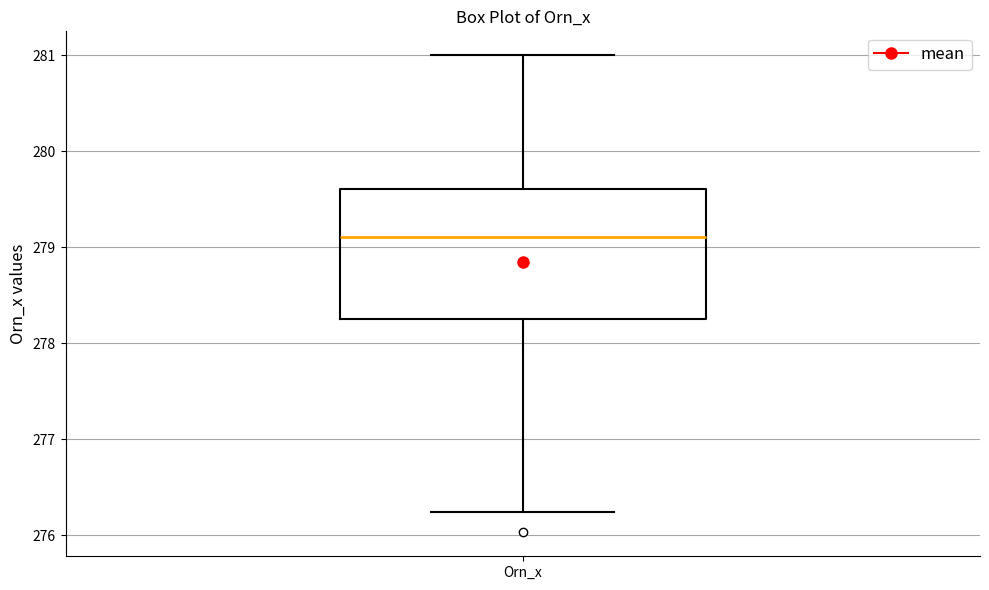

Transcribe this box plot: give where the median line is, the range the box spans, and where the two whiskers end, as read against the y-axis. The values are not printed on the chart, so give them approximately, as read against the axis.

median 279.1, box 278.3 to 279.6, whiskers 276.2 to 281.0